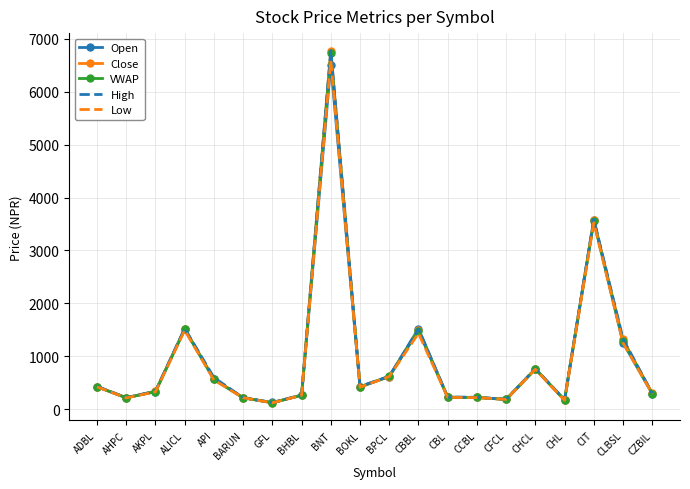

List the series in order of their overall mean, lowest first.

Low, Open, VWAP, Close, High